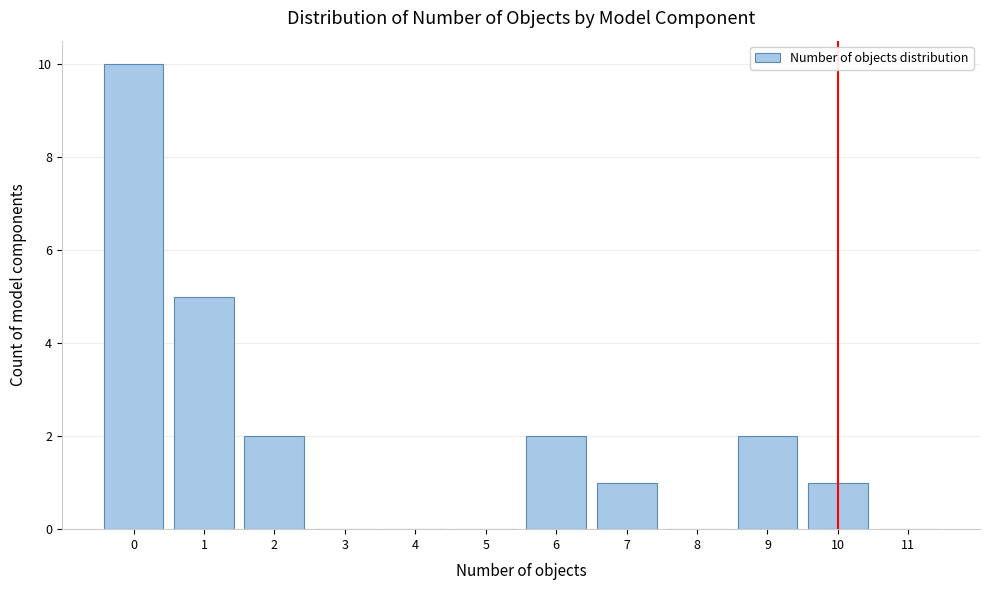

Reading left to right, extract all data points from this chart.

0=10	1=5	2=2	3=0	4=0	5=0	6=2	7=1	8=0	9=2	10=1	11=0